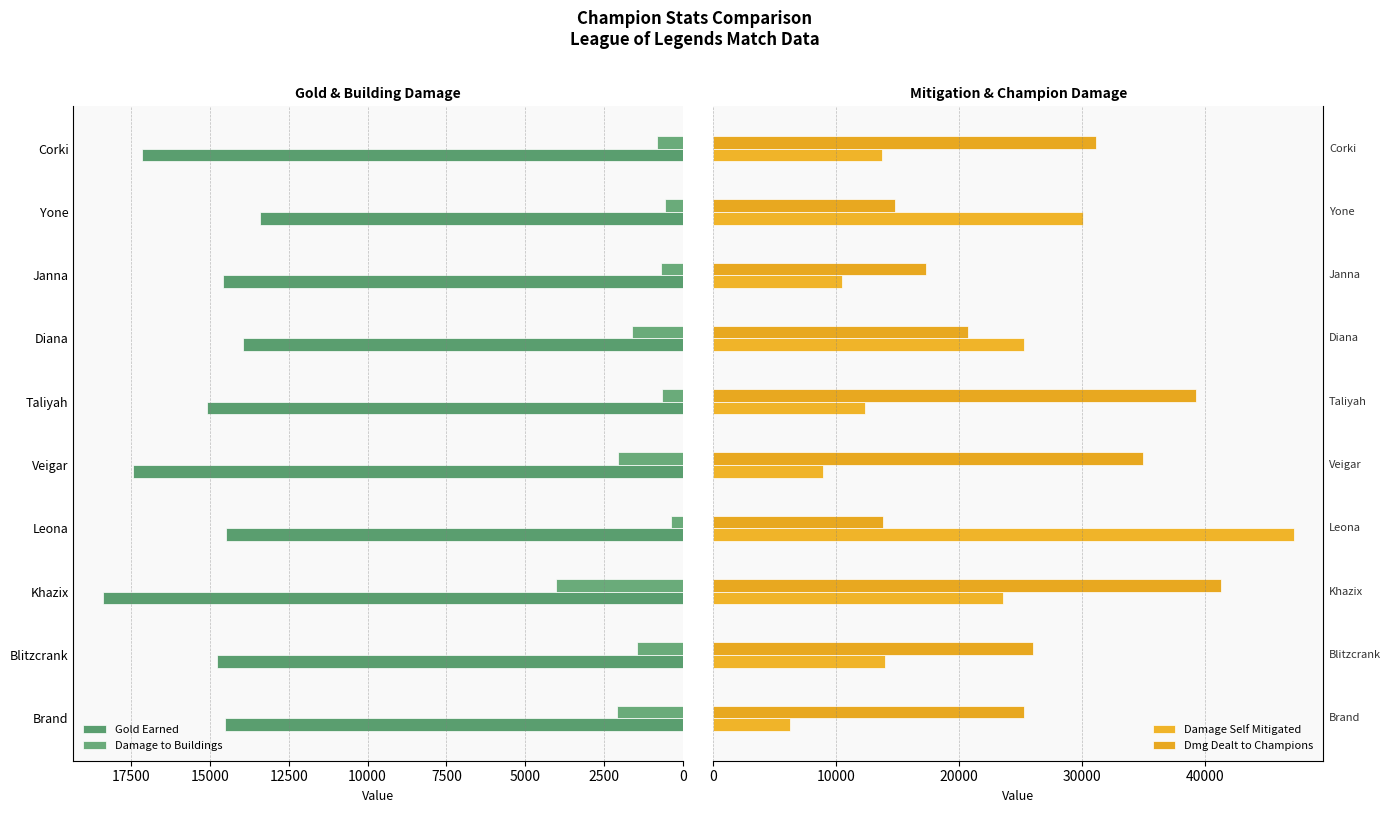

What is the sum of the Damage to Buildings values at Khazix and Yone?

4587